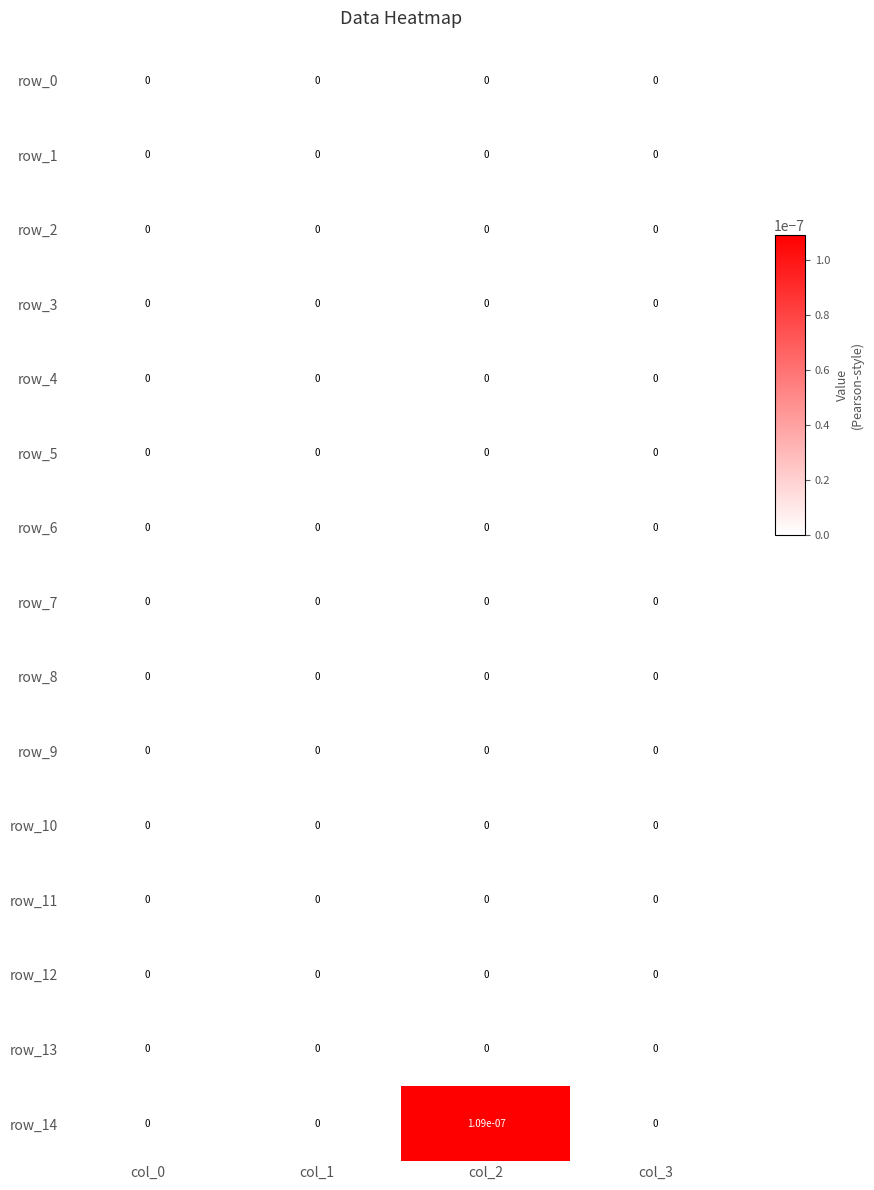

True or false: row_5 has a value of 0.0 at col_3.

True